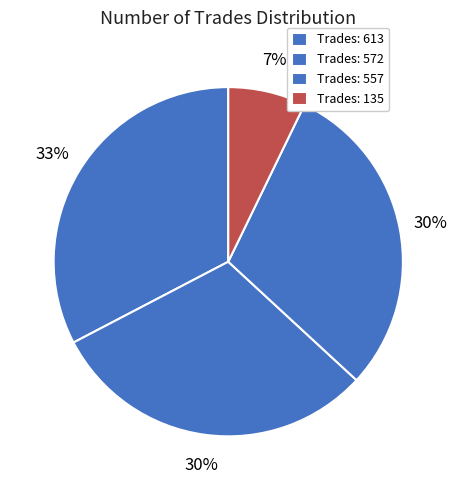

Count the number of slices in the pie.

4